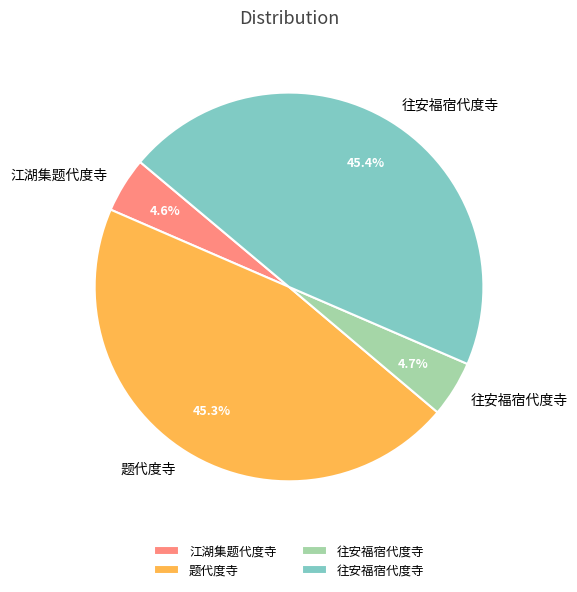

Does any single category account for the majority?

No